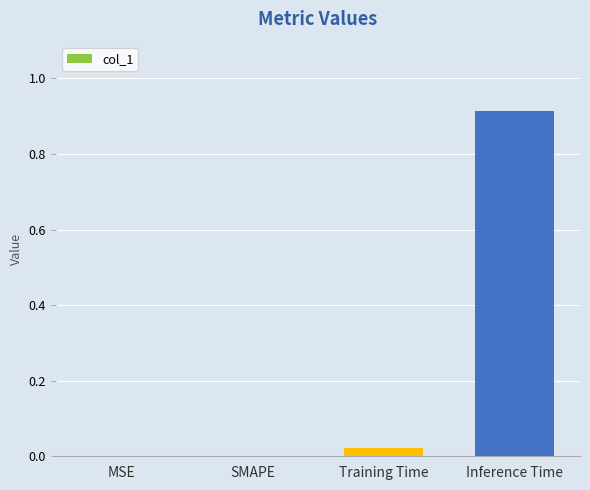

How many data points does each series have?

4